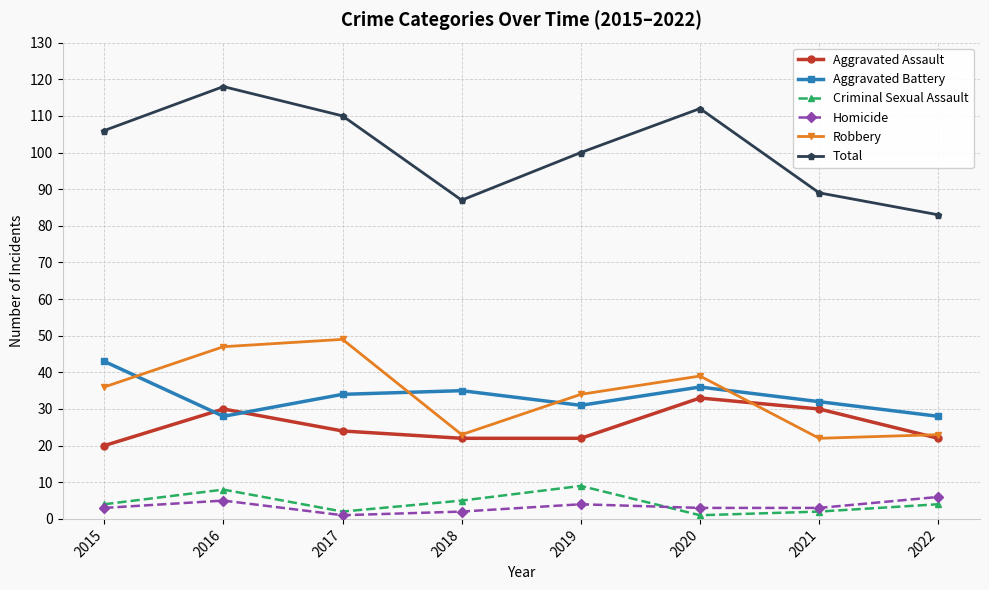

What is the approximate value of Aggravated Battery at 2022?

28